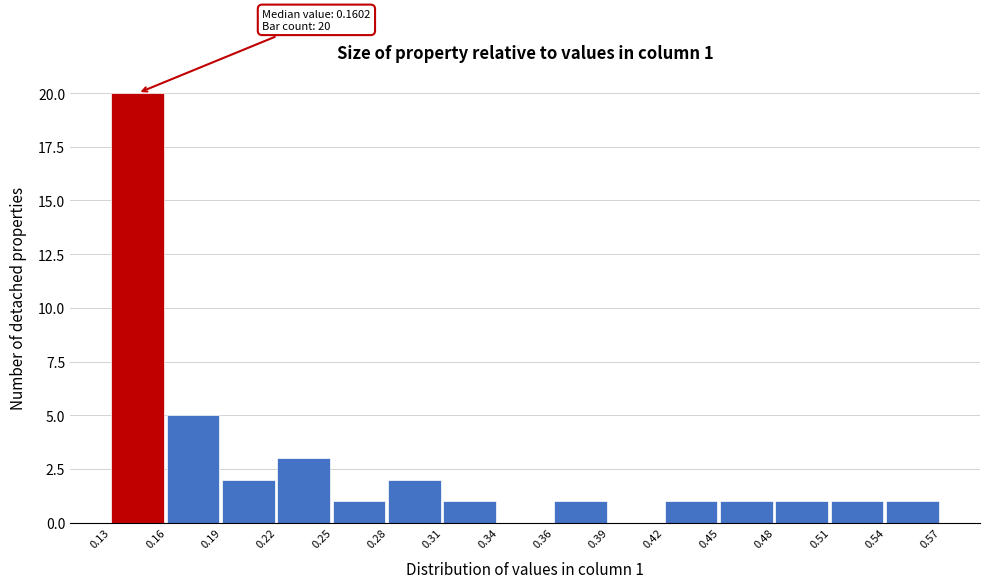

Reading left to right, list all the values displayed in this chart.

0.13=20	0.16=5	0.19=2	0.22=3	0.25=1	0.28=2	0.31=1	0.34=0	0.36=1	0.39=0	0.42=1	0.45=1	0.48=1	0.51=1	0.54=1